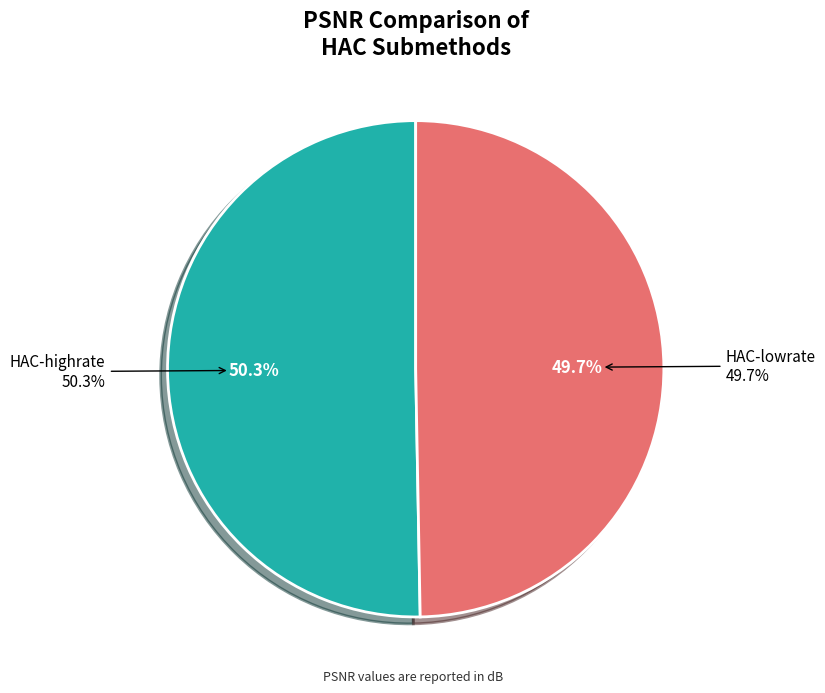

To the nearest percent, what percentage of the pie is HAC-highrate?

50%